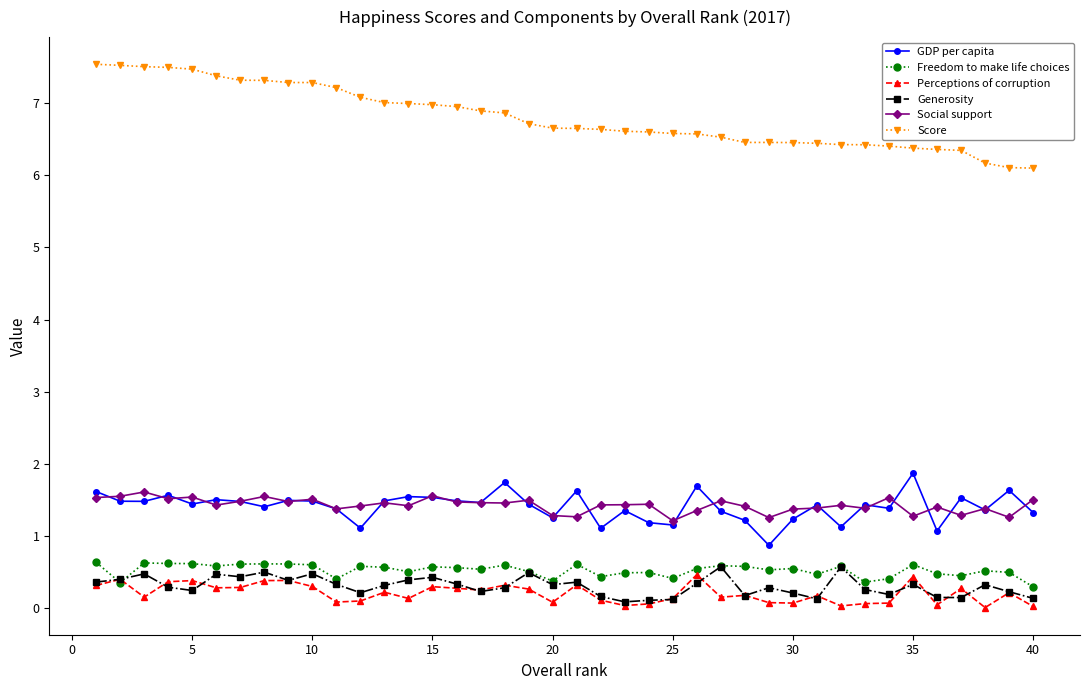

At how many categories does at least one series exceed 5?

40